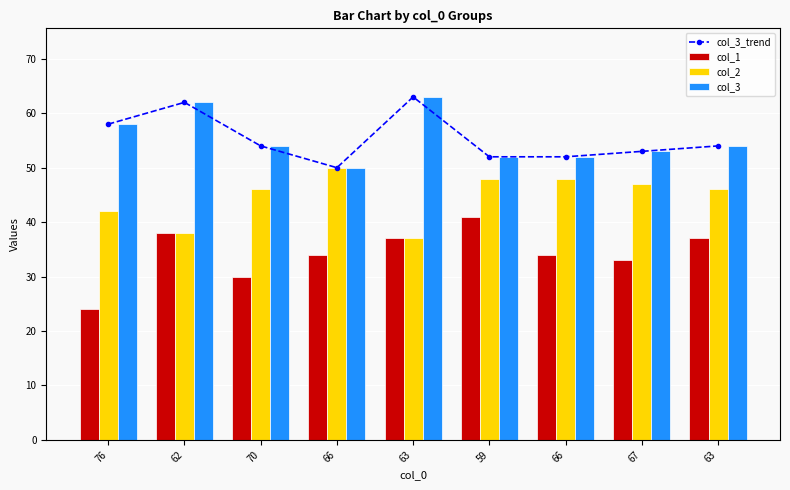

What is the minimum value shown in the chart?

24